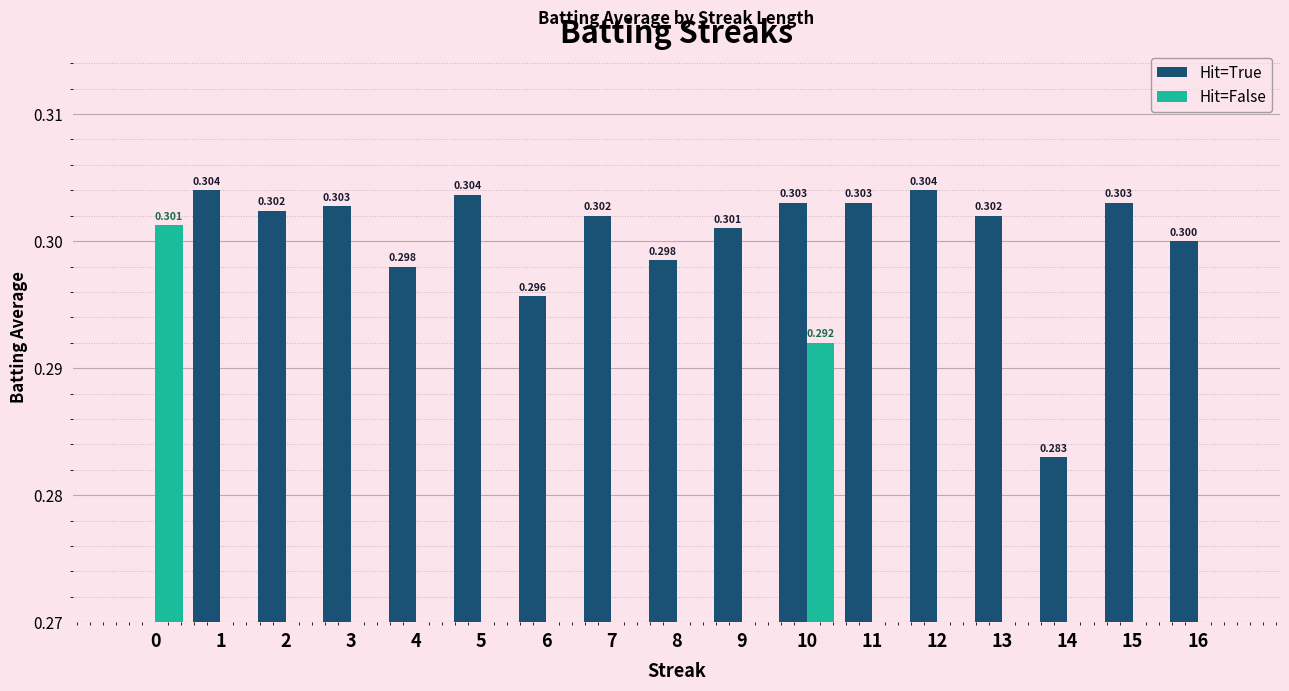

At how many categories does at least one series exceed 0?

17